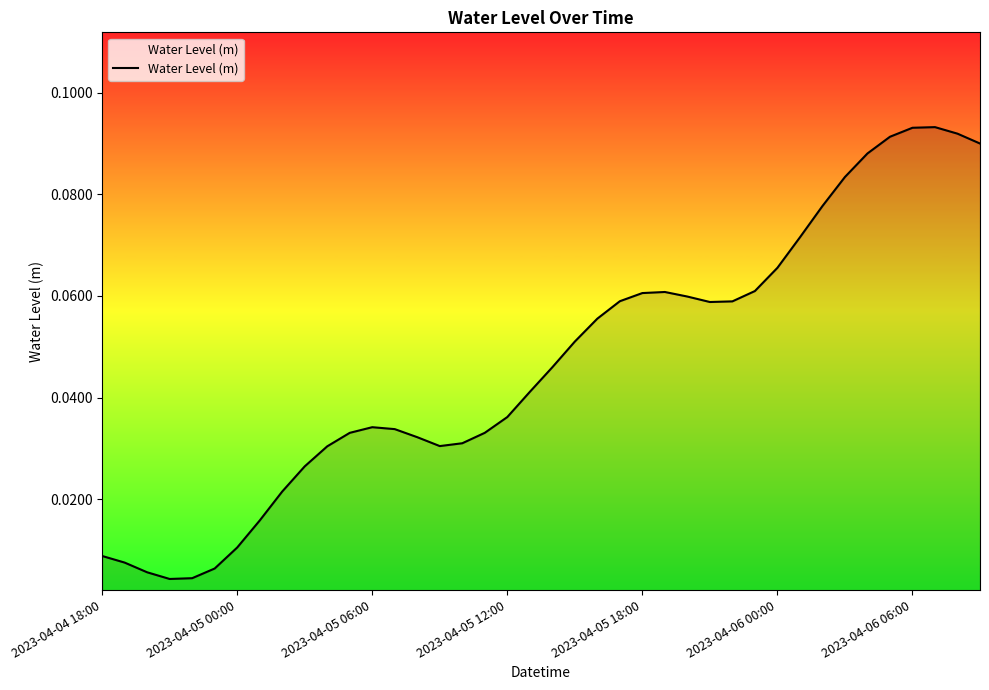

Does the chart display data point markers on the line(s)?

No